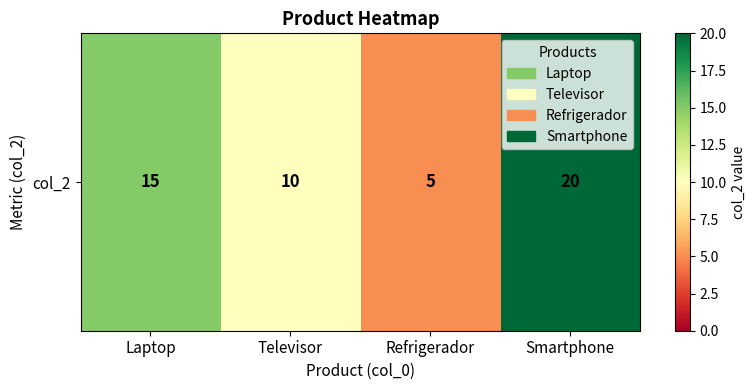

How many values are below 15?

2